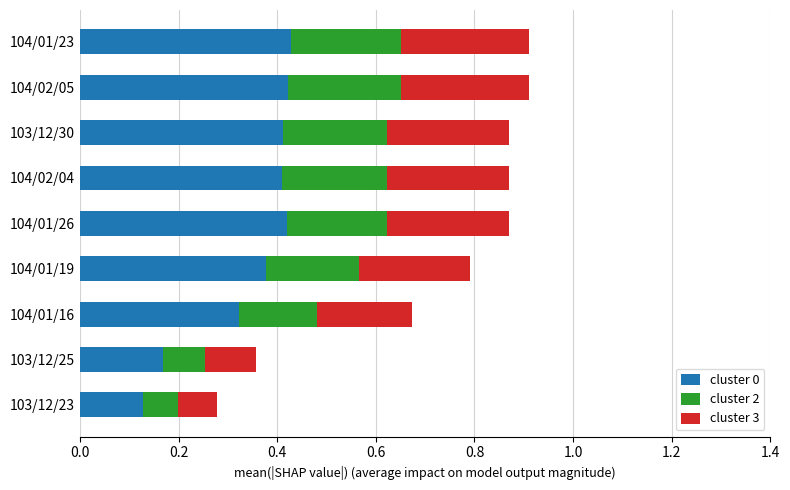

What is the total value across all series at 104/01/19?

0.8